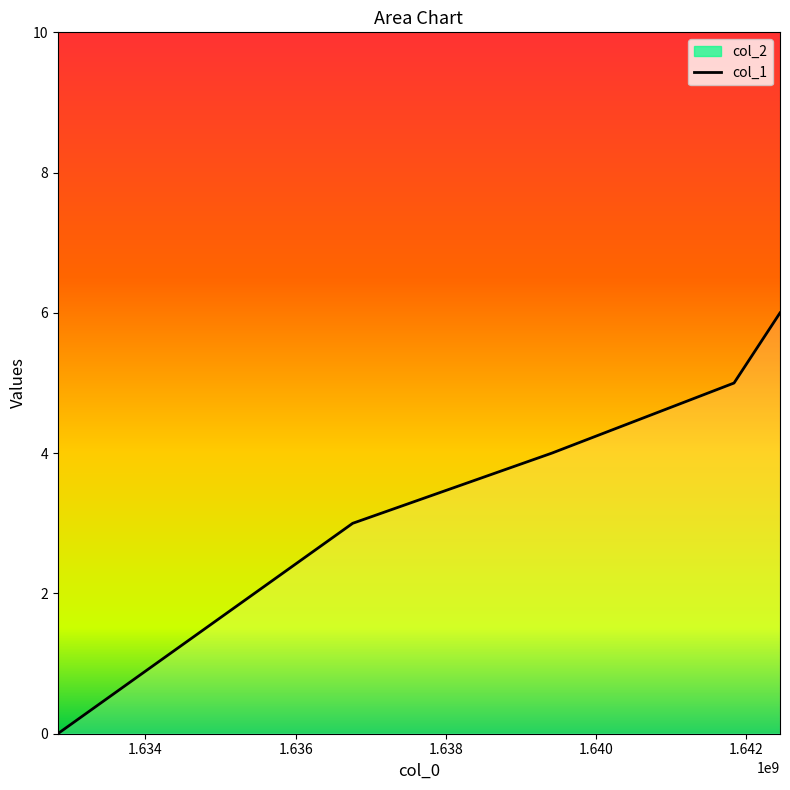

List the labels in order of value, largest first.

1642446573, 1641834613, 1639408226, 1636758486, 1632832744